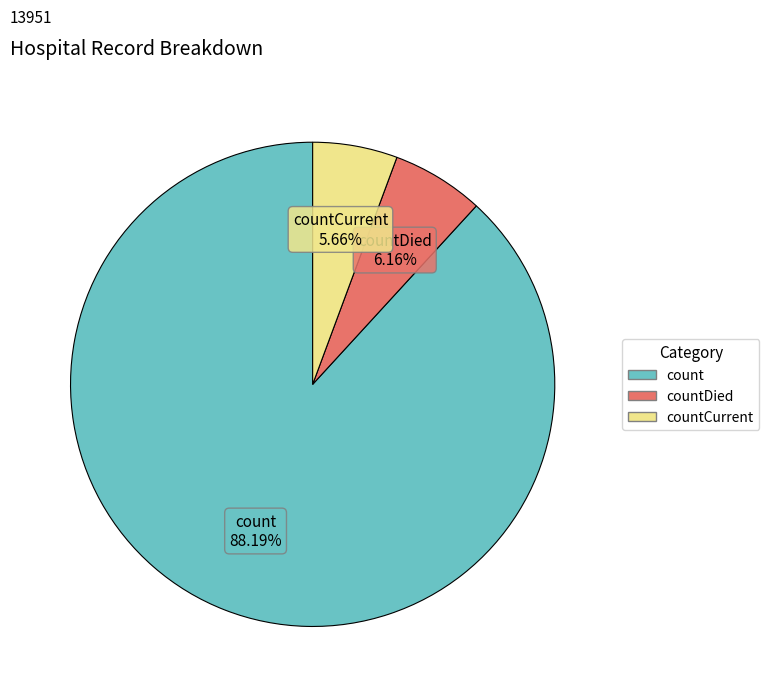

Is there any slice that represents more than half of the pie?

Yes